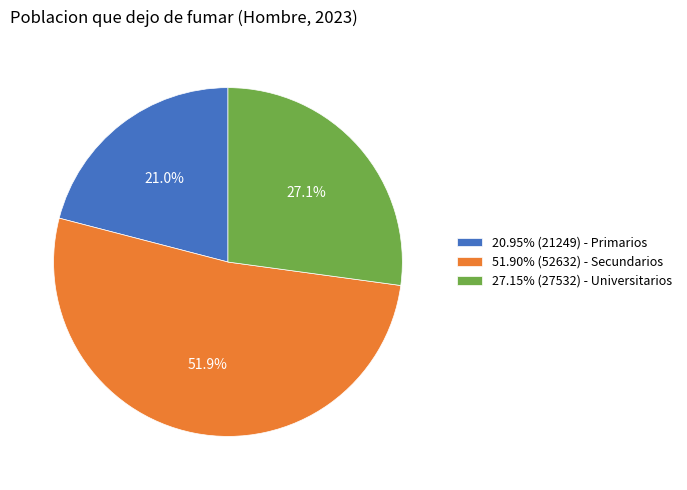

To the nearest percent, what is the difference between the largest and smallest slice percentages?

31%